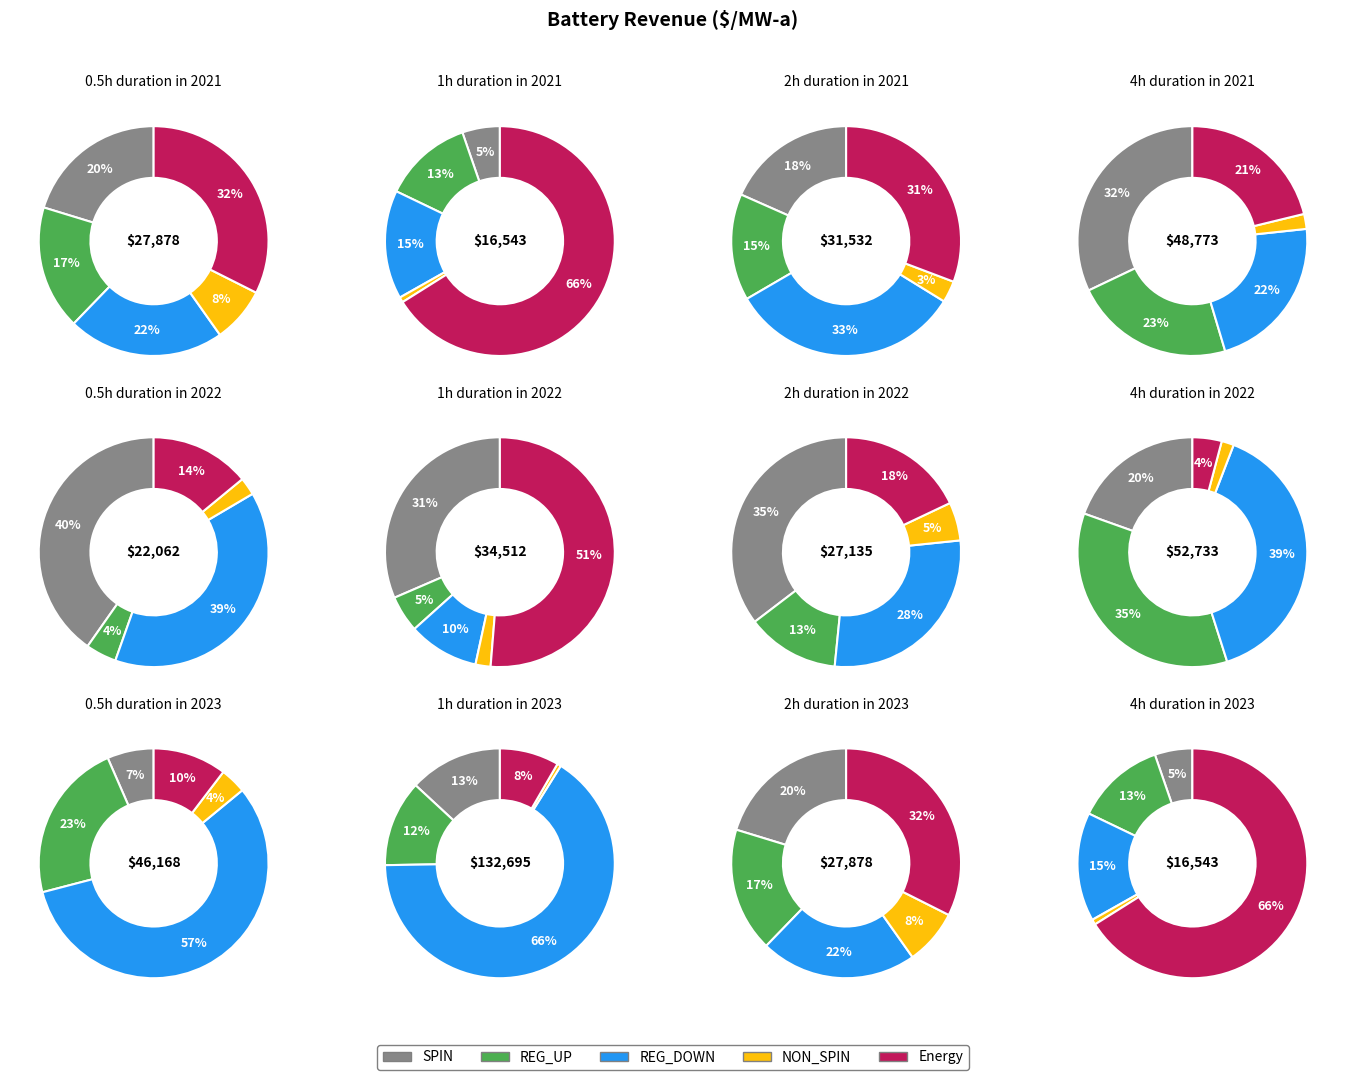

Rank the series by their maximum value, from highest to lowest.

REG_DOWN, REG_UP, Energy, SPIN, NON_SPIN